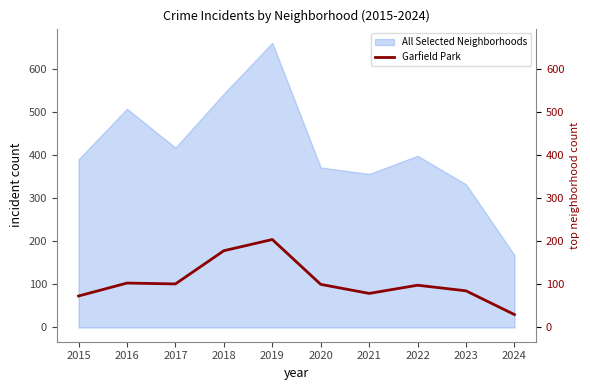

Between 2020 and 2024, which is larger?

2020